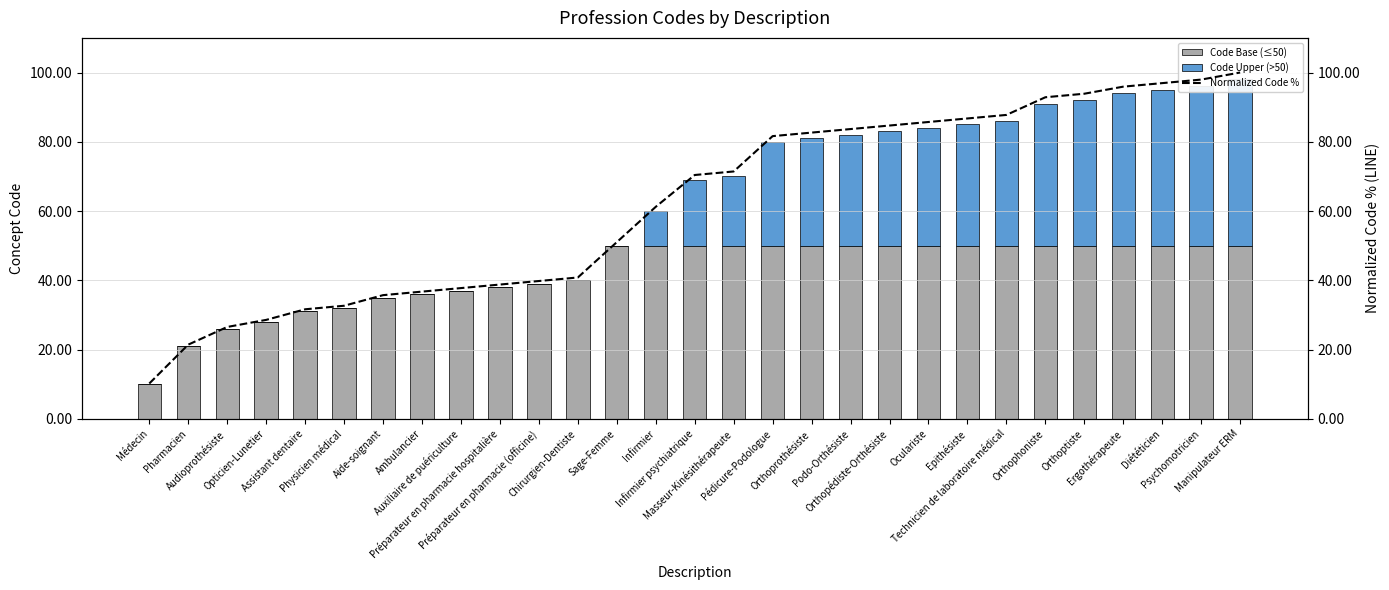

Which series has the largest range (max minus min)?

Normalized Code %